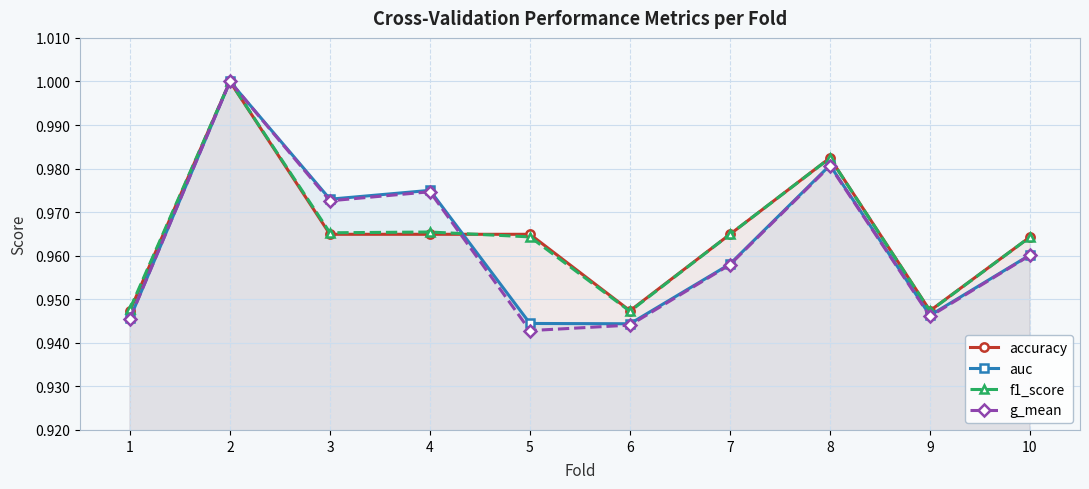

Which series has the largest total across all categories?

f1_score